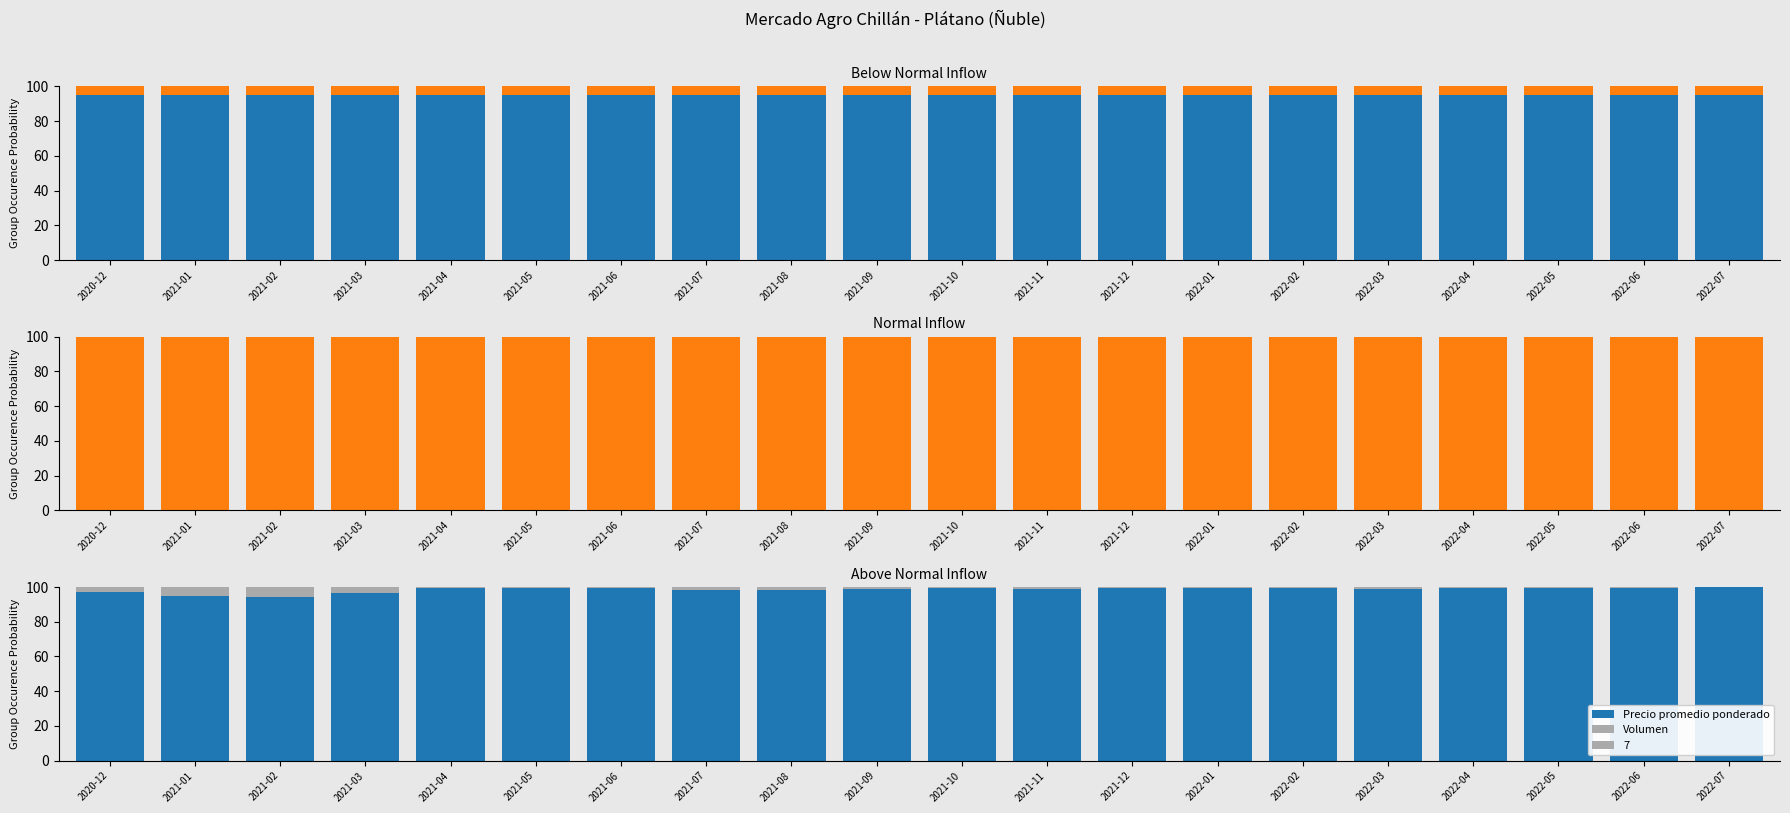

Which series has the largest total across all categories?

Precio promedio ponderado